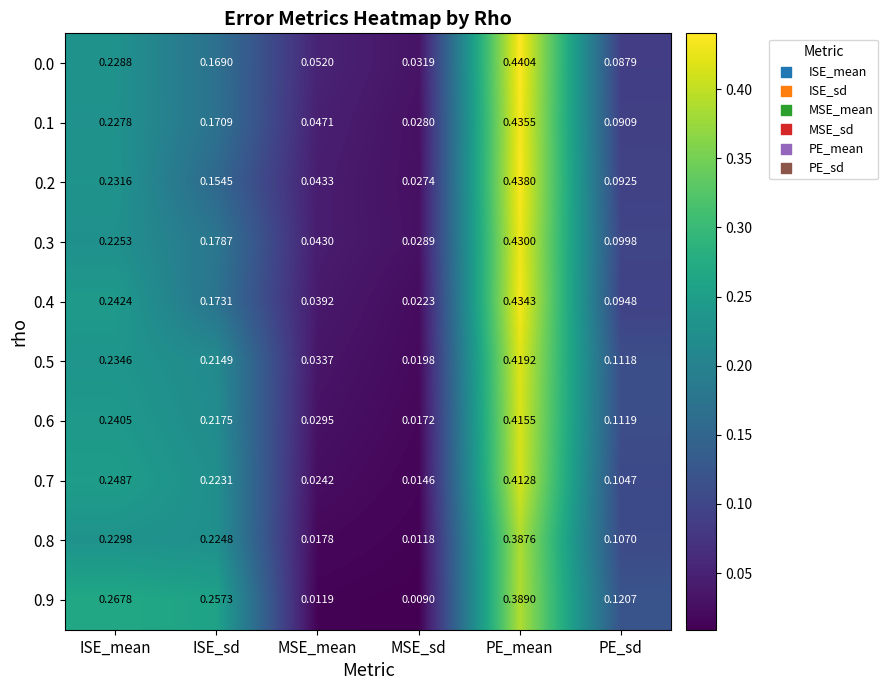

At which label does 0.9 reach its minimum?

MSE_sd